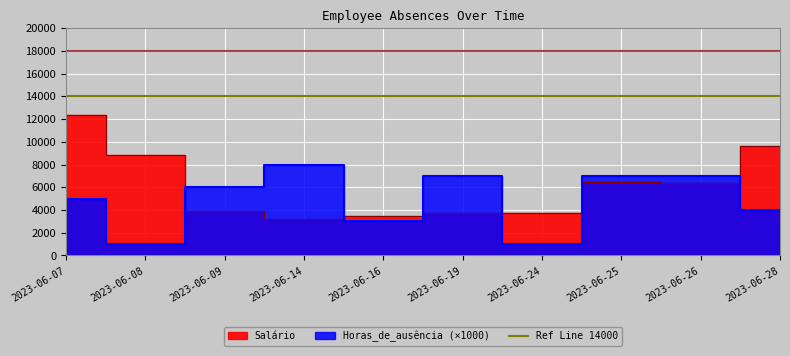

True or false: Salário and Horas_de_ausência intersect in this chart.

True